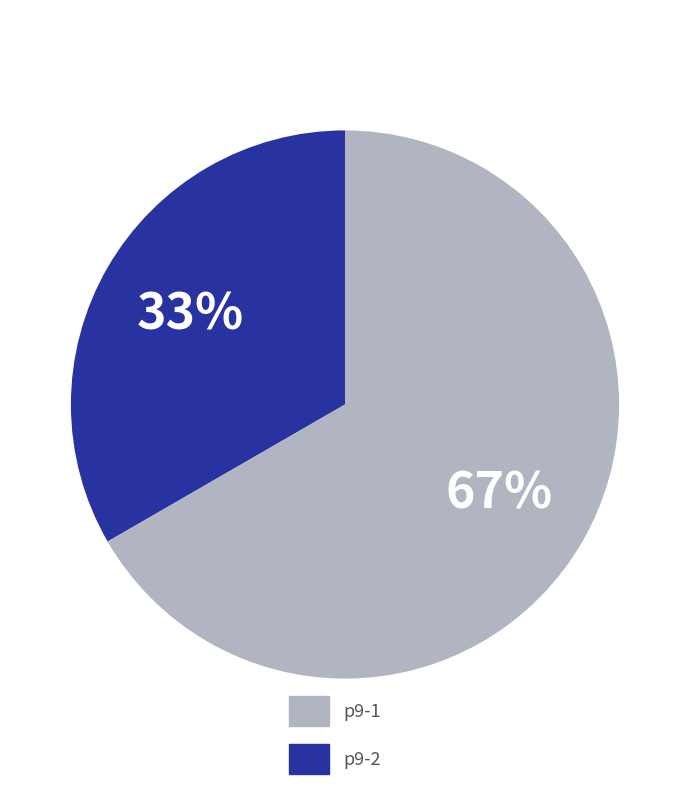

Approximately how many times larger is the value at p9-2 compared to p9-1?

2.0